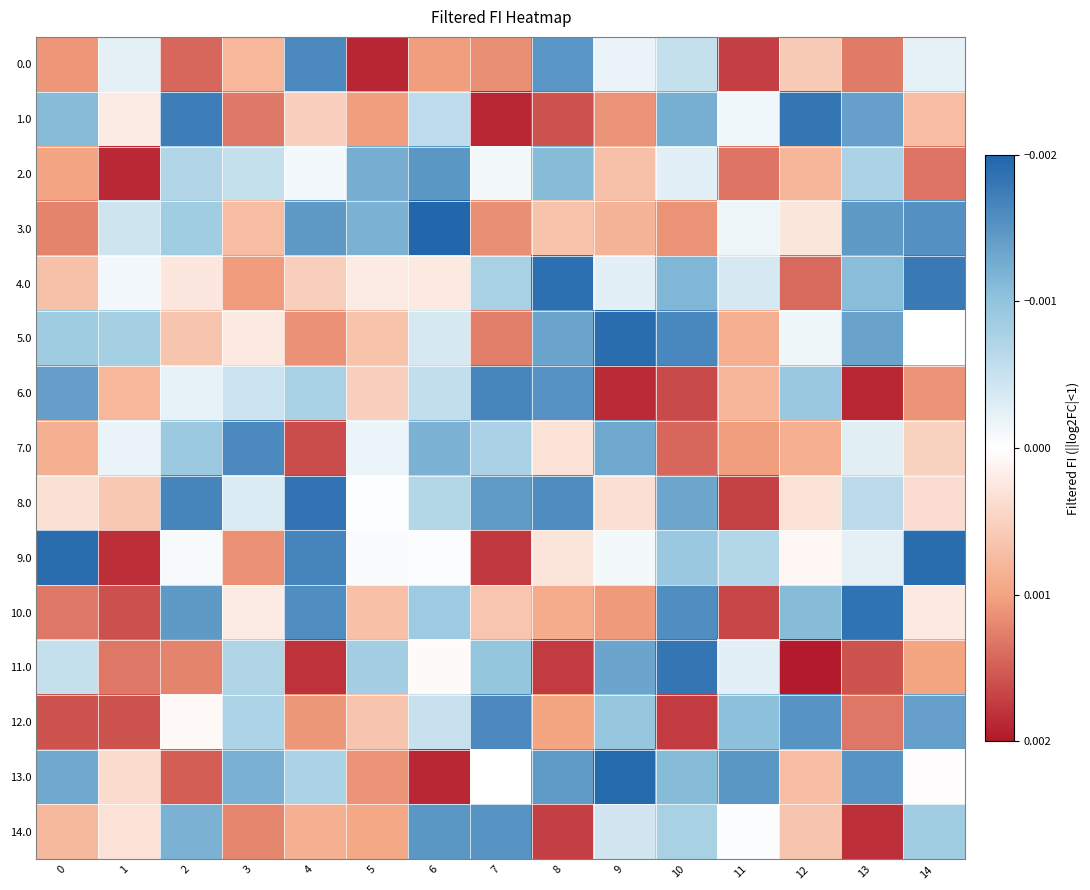

At which category is the sum across all series the highest?

1